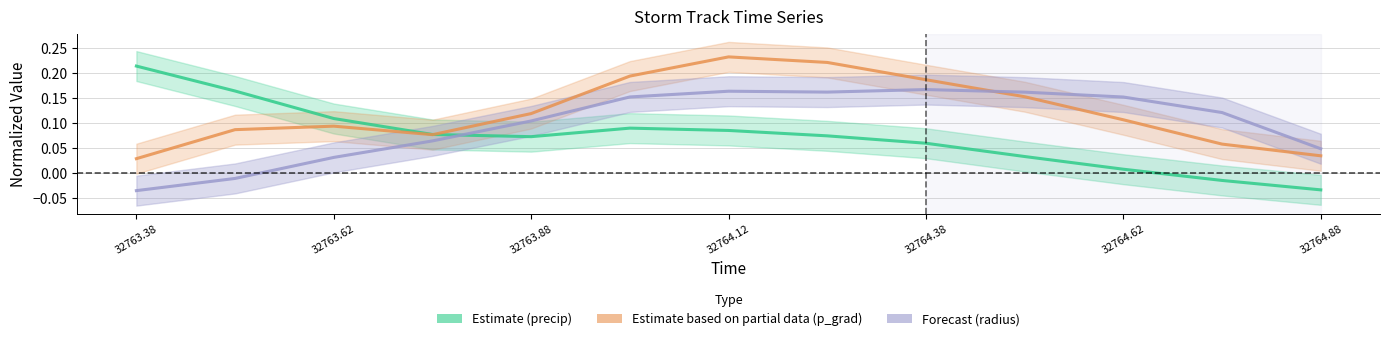

What is the sum of all precip (Estimate) values?

0.9